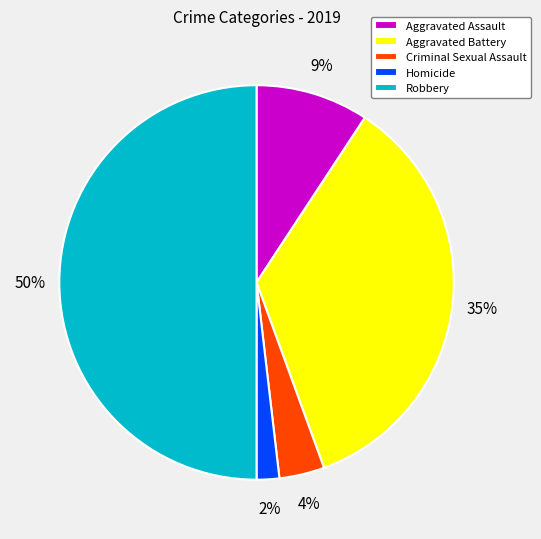

True or false: Aggravated Assault accounts for 18% of the total.

False